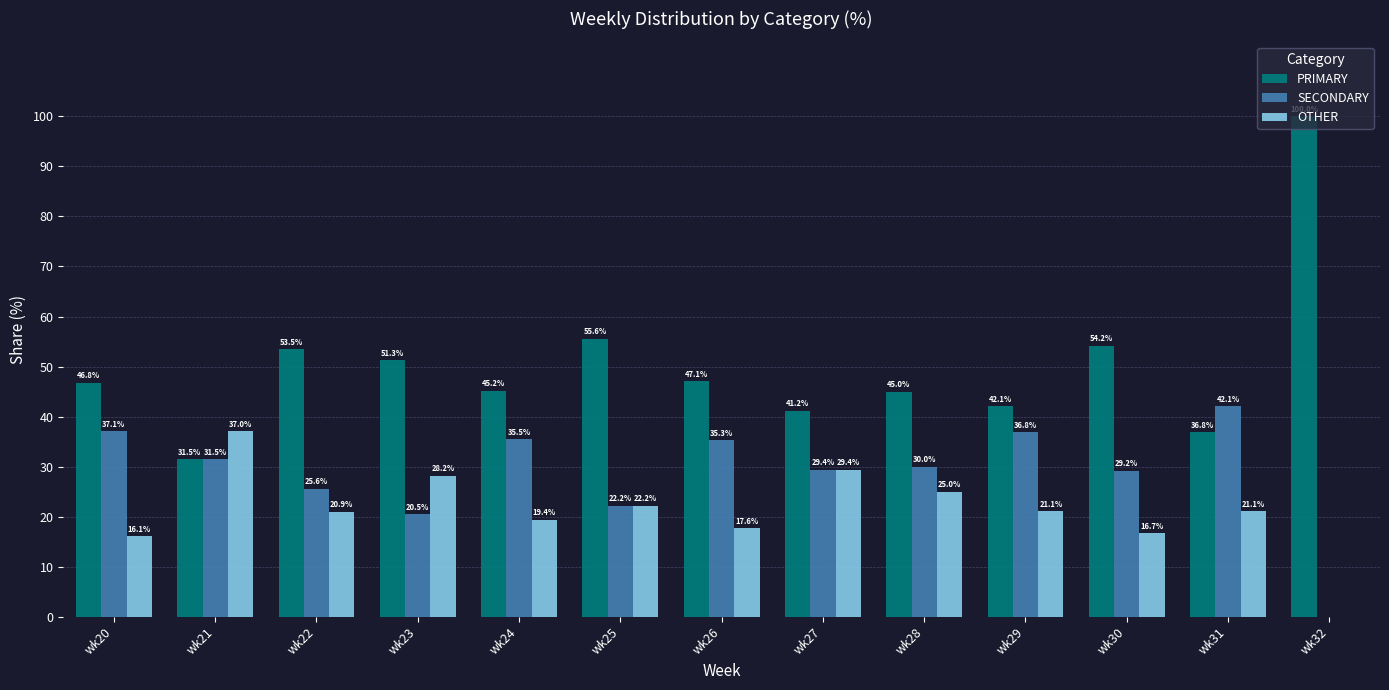

What is the spread (max minus min) of values at wk27?

11.8